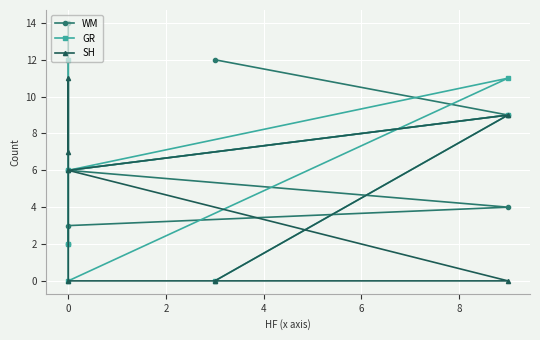

What is the sum of the SH values at 8 and 0?

20